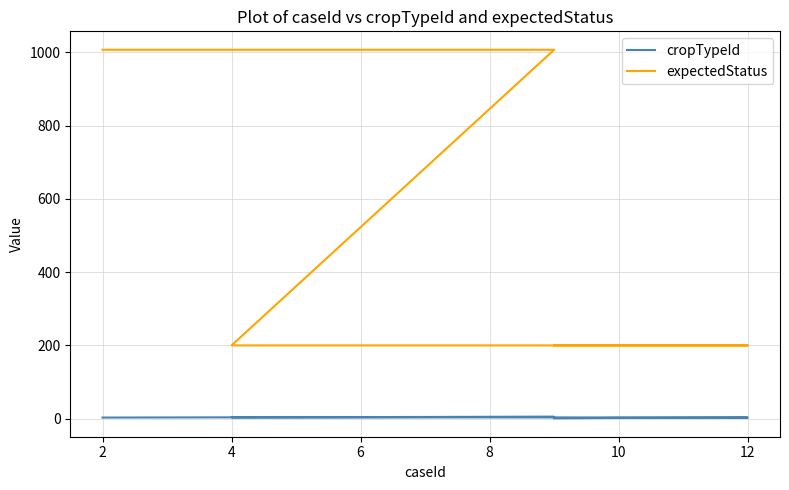

True or false: cropTypeId and expectedStatus cross at least once.

False